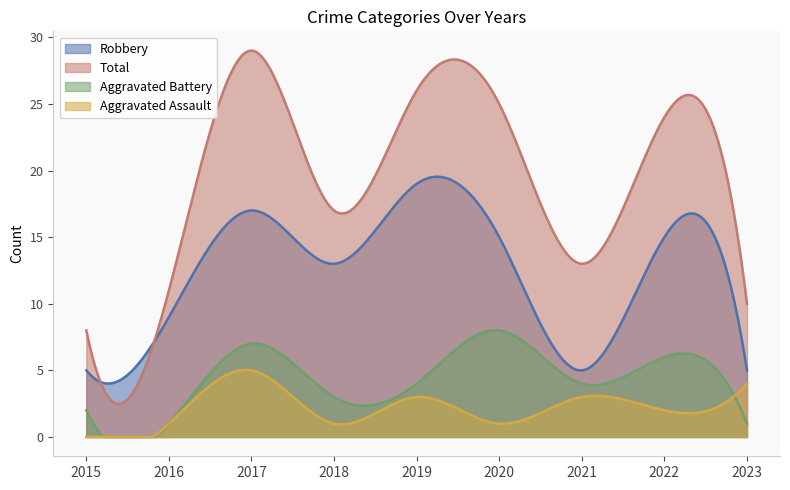

Reading left to right, transcribe all the data shown in this chart.

Robbery: 5	9	17	13	19	15	5	15	5
Total: 8	11	29	17	26	25	13	24	10
Aggravated Battery: 2	1	7	3	4	8	4	6	1
Aggravated Assault: 0	1	5	1	3	1	3	2	4